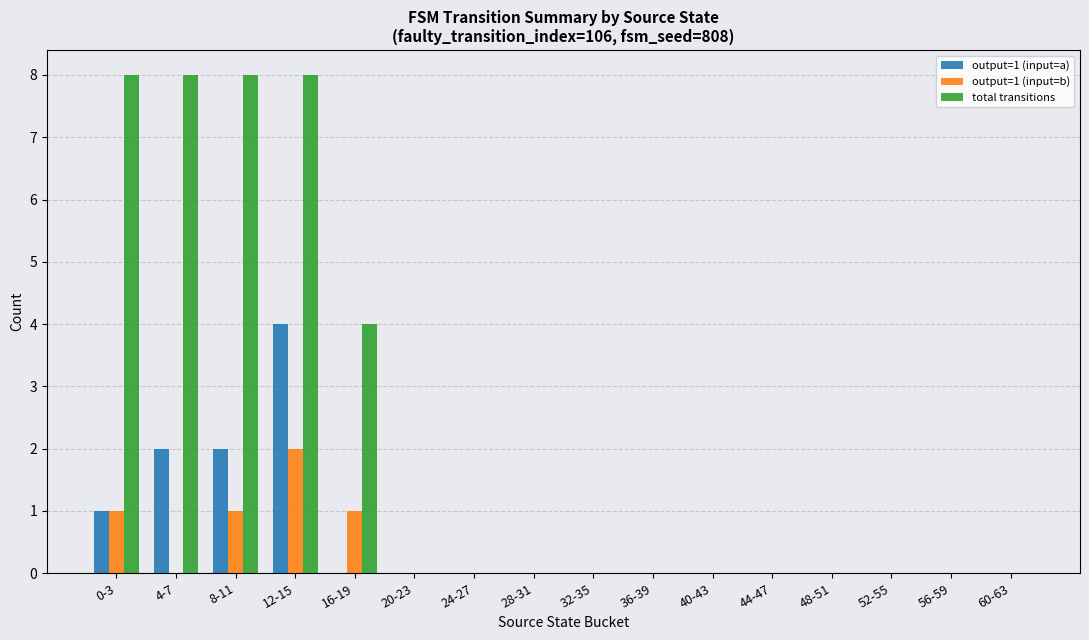

What is the difference between the output=1 (input=b) values at 4-7 and 0-3?

1